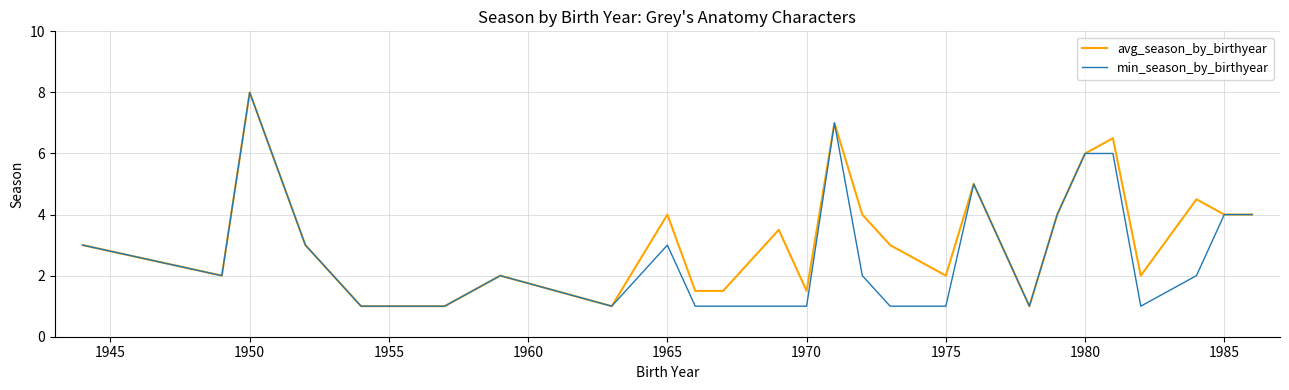

What is the greatest value displayed?

8.0